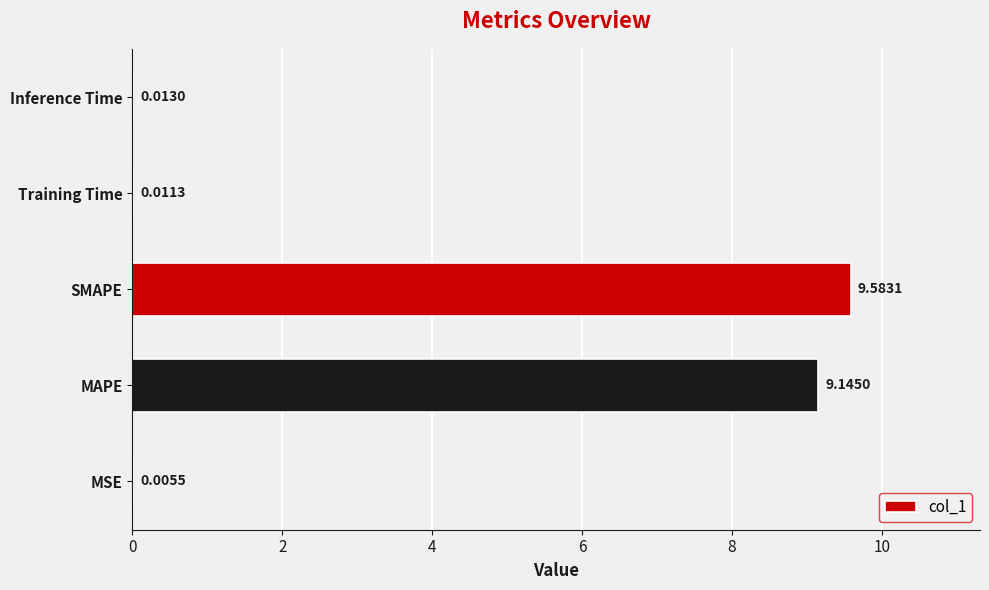

Which has a higher value, Inference Time or Training Time?

Inference Time